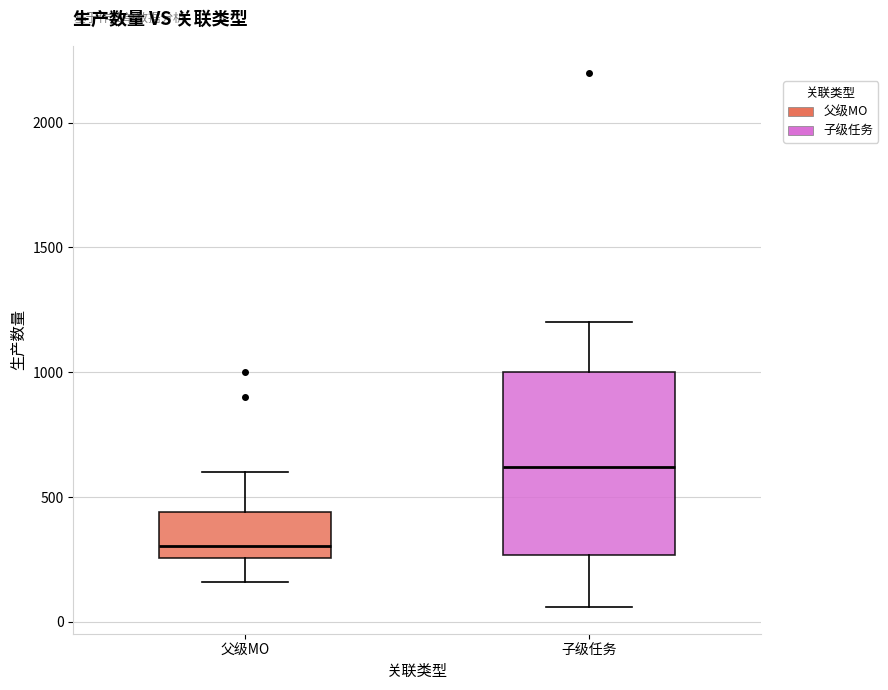

Comparing the boxes themselves (not the whiskers), which one is the tallest?

子级任务